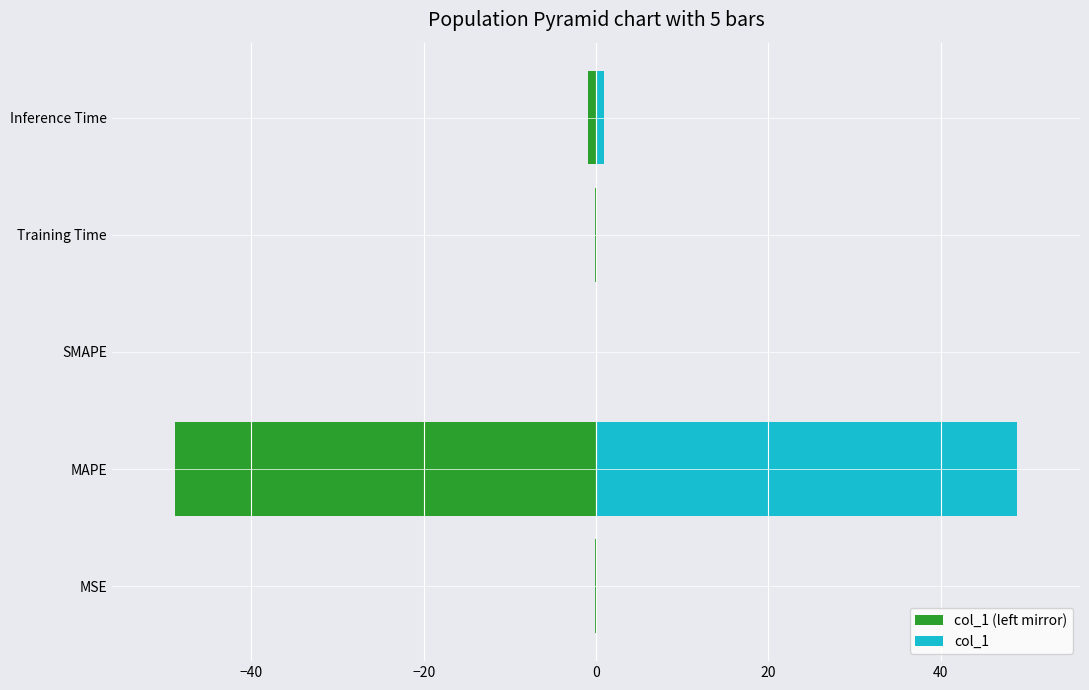

At Training Time, list the series in order from smallest to largest.

col_1 (left mirror), col_1